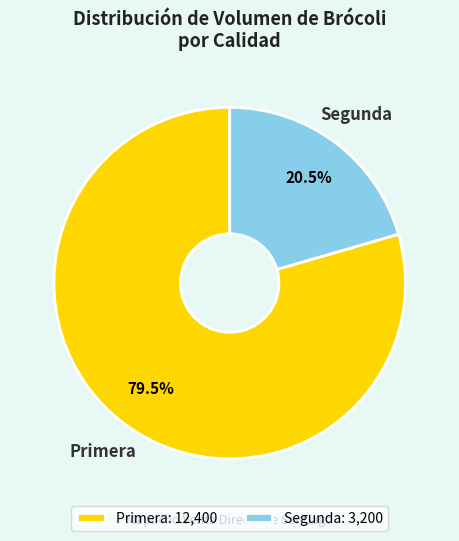

How many segments does this pie chart have?

2